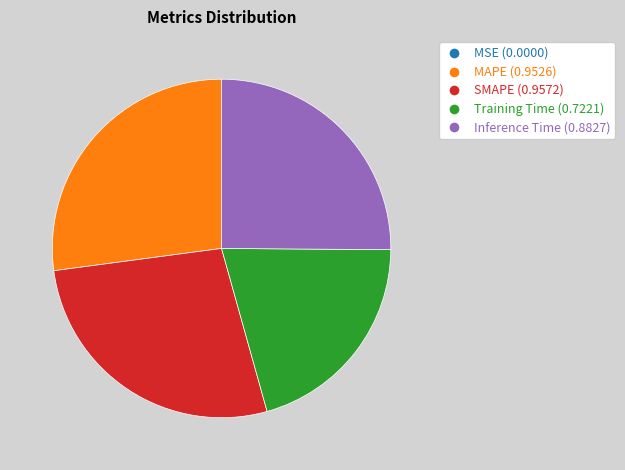

Is it true that MAPE is 33% of the pie?

False